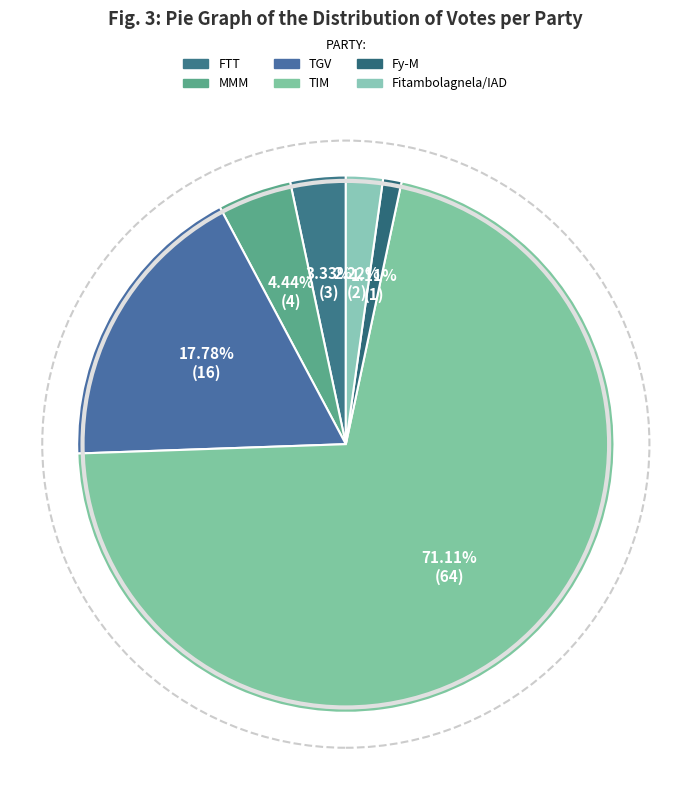

To the nearest percent, what is the difference between the Fitambolagnela/IAD and TGV slice percentages?

16%